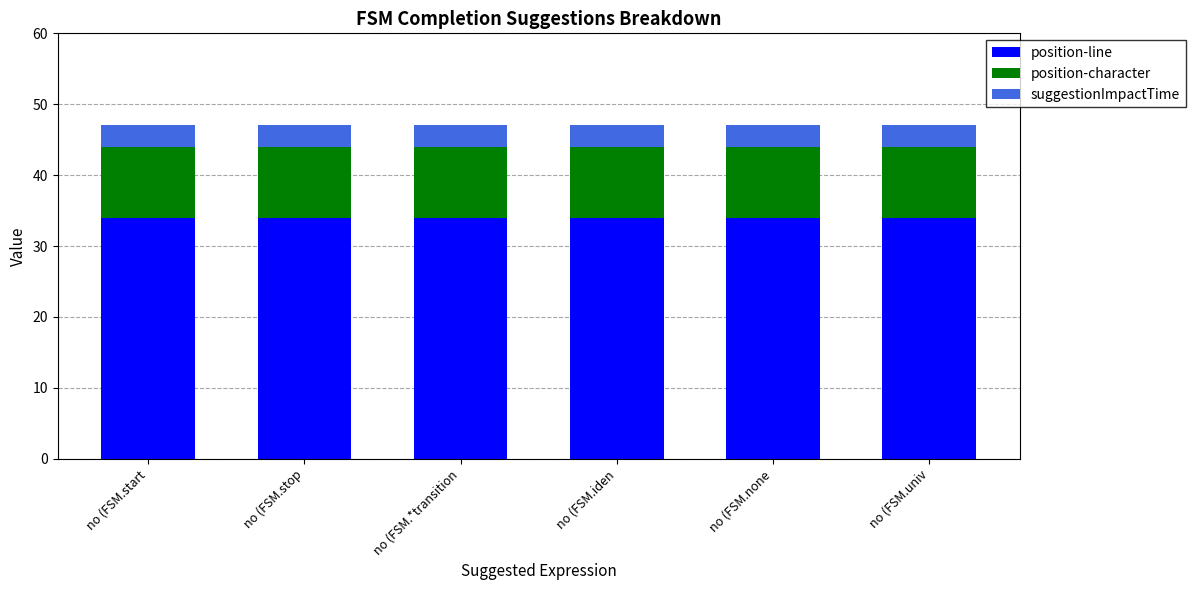

True or false: position-line has a value of 46.3 at no (FSM.start.

False